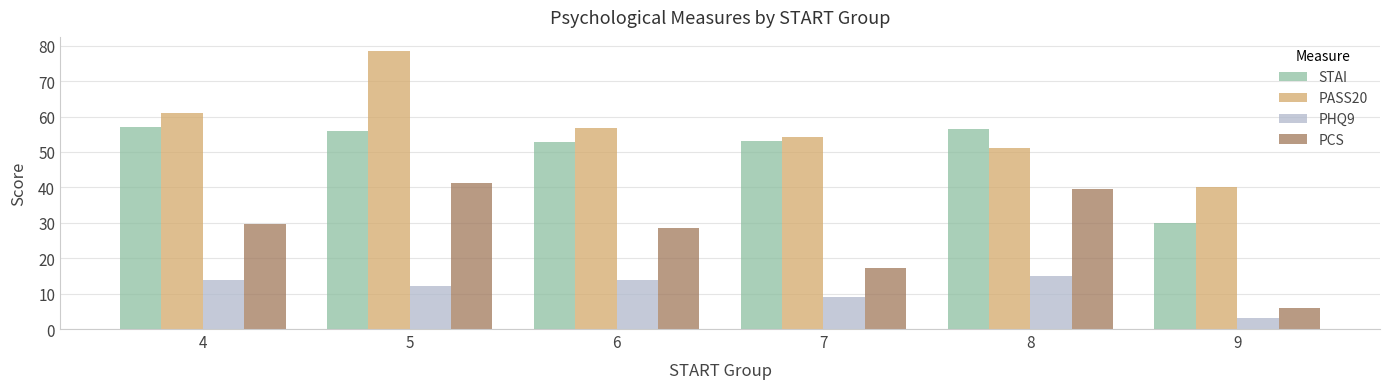

How many data points in PCS are above 29?

3